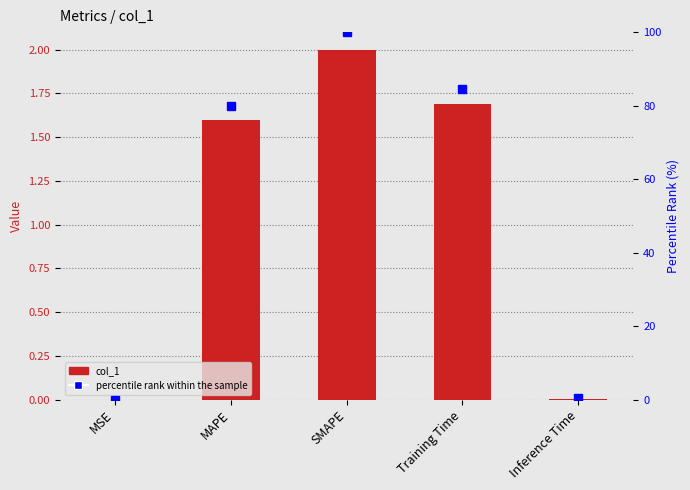

True or false: percentile rank within the sample has a value of 100.0 at SMAPE.

True